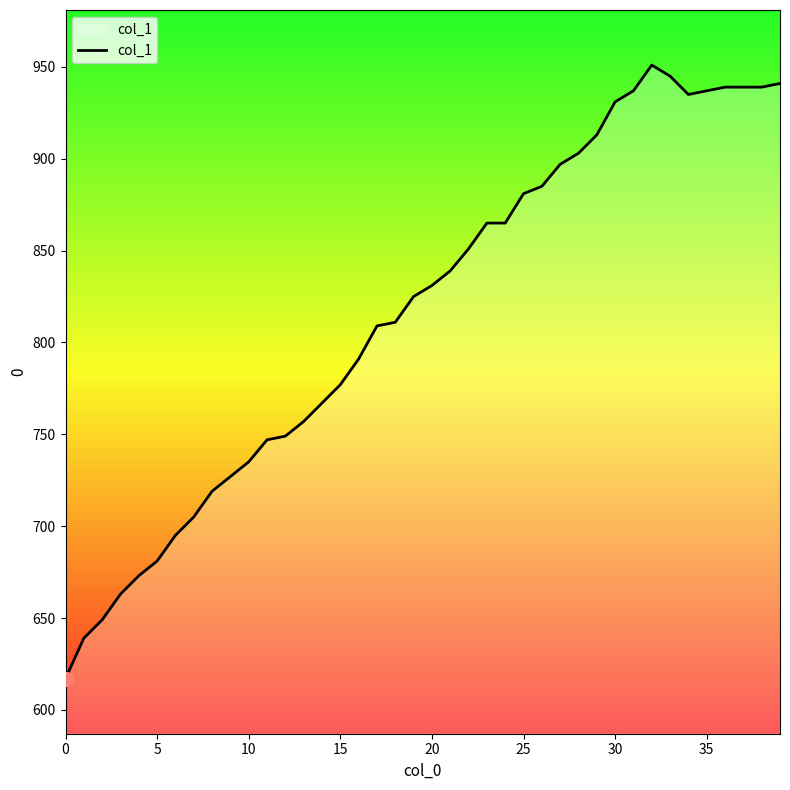

What is the smallest value displayed?

617